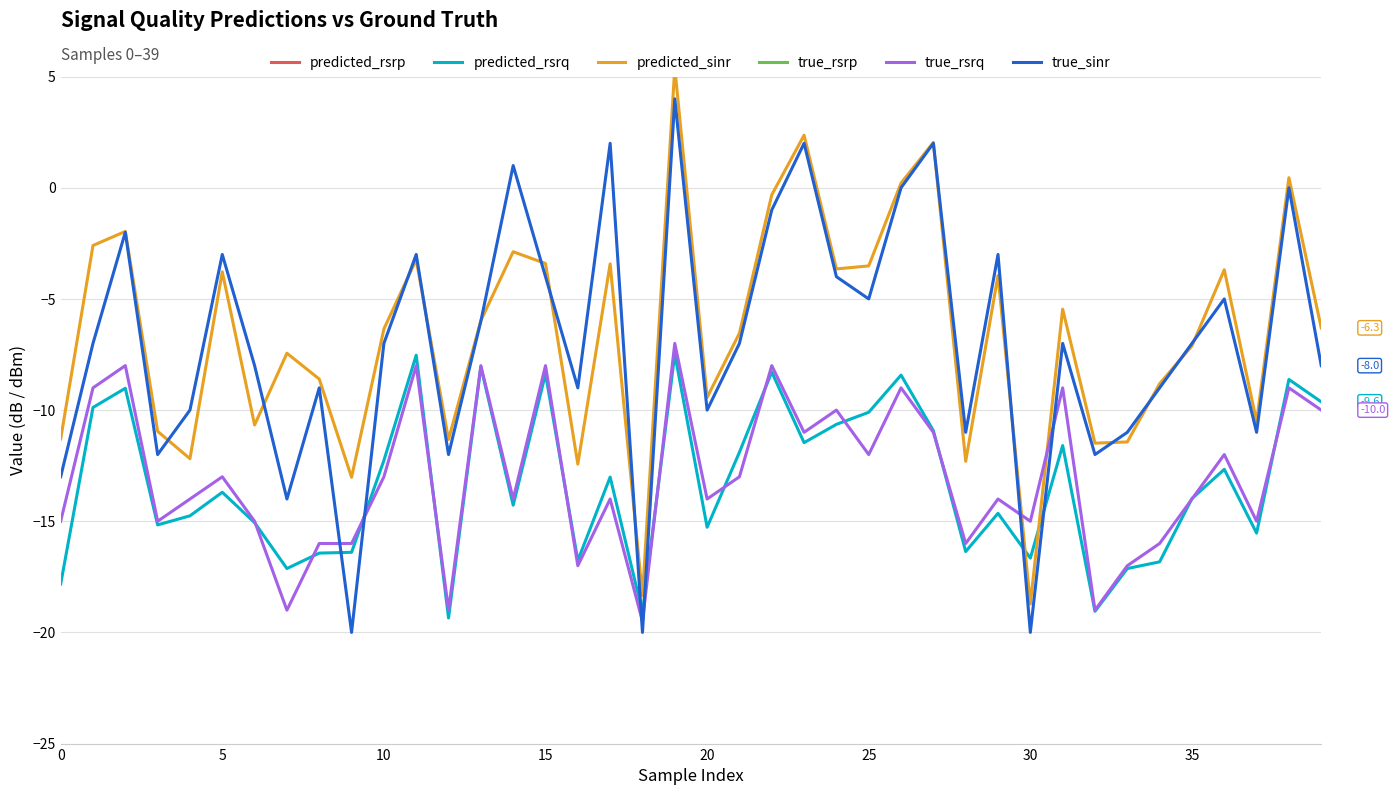

True or false: predicted_rsrp has a value of -42.2 at 17.

False